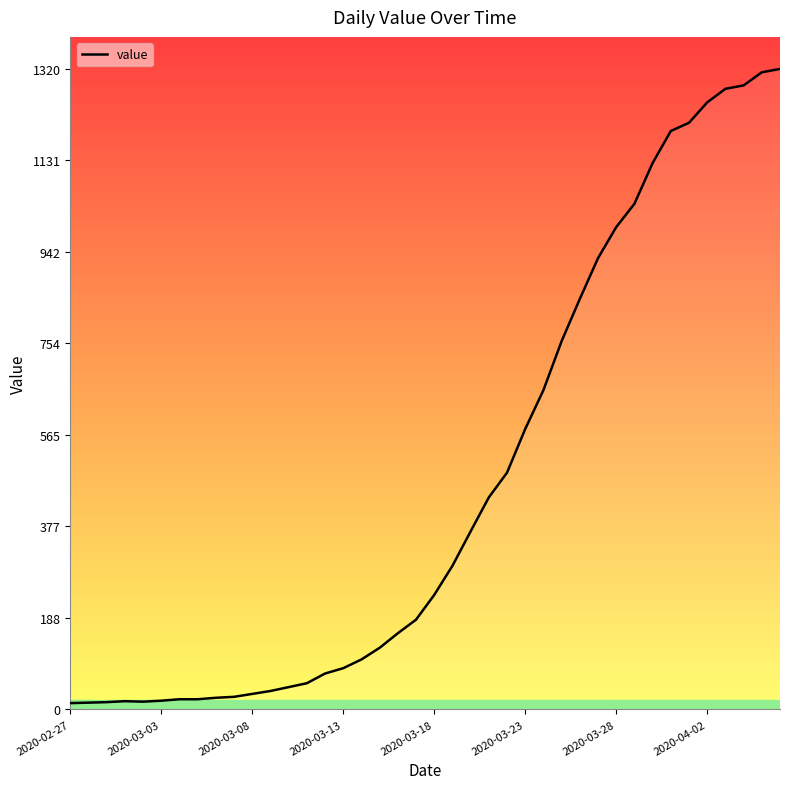

Count the number of data series in this chart.

1